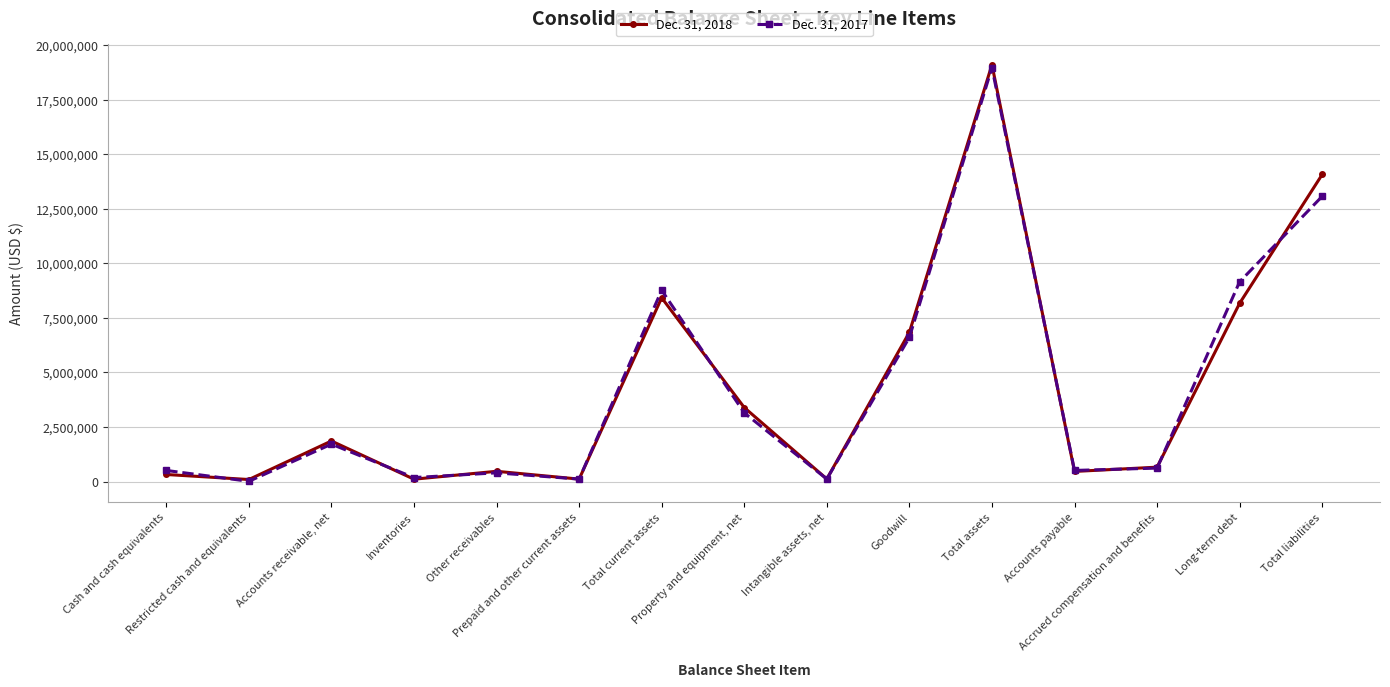

At how many categories does at least one series exceed 6407778?

5